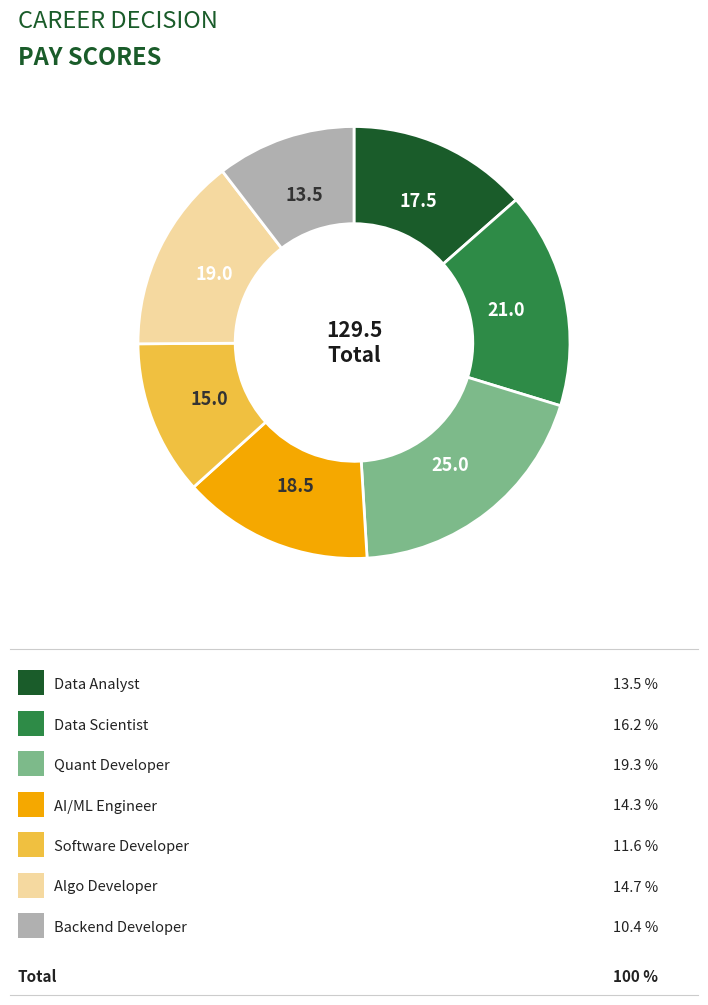

Is there any slice that represents more than half of the pie?

No